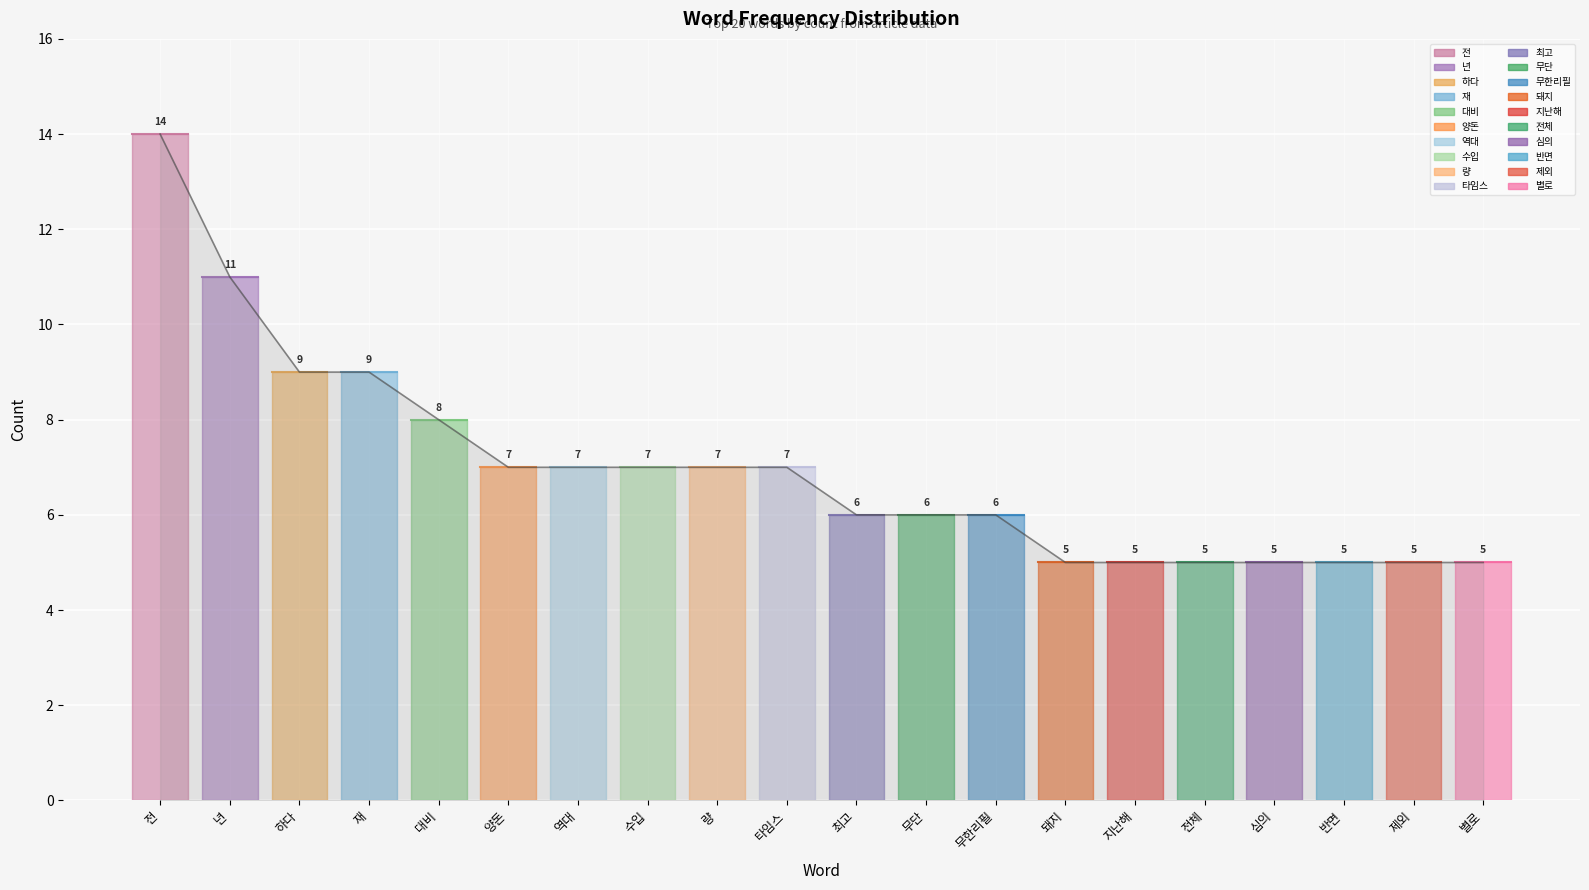

What position from the left is 전?

1